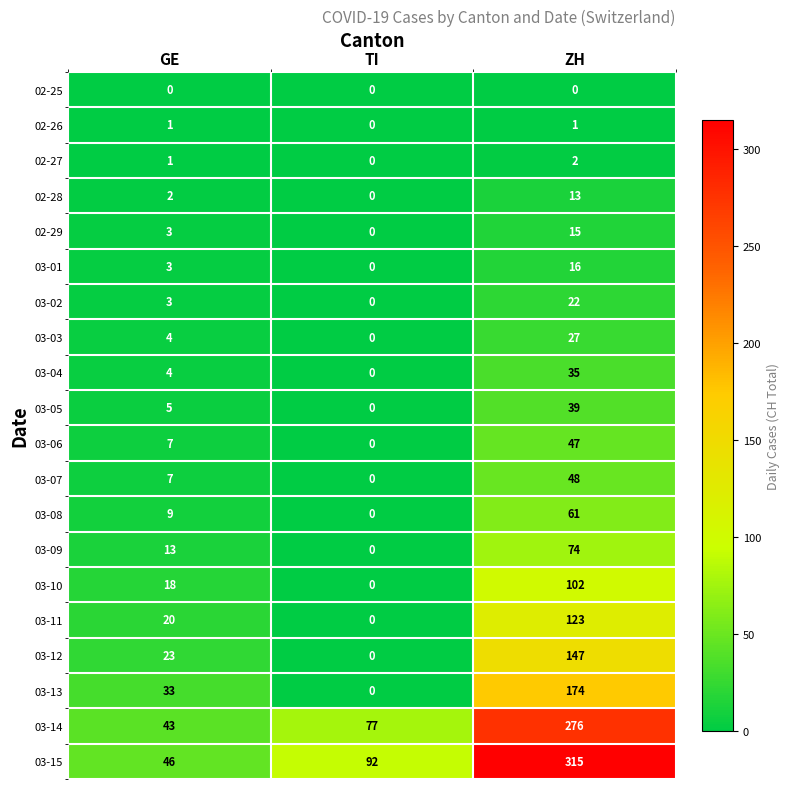

Which series has the largest total across all categories?

03-15